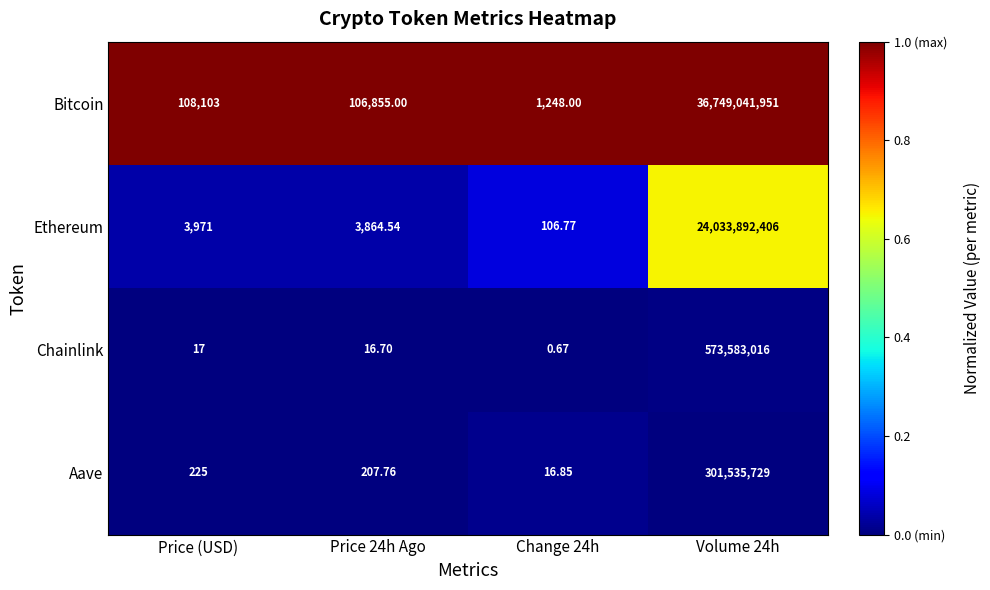

Rank the series by their maximum value, from highest to lowest.

Bitcoin, Ethereum, Chainlink, Aave